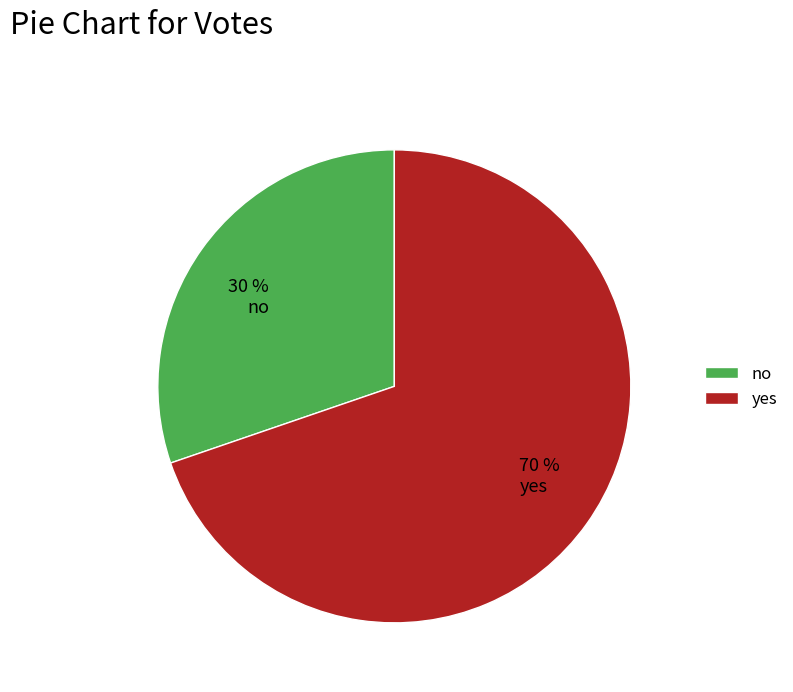

The yes slice represents 65% of the pie. True or false?

False